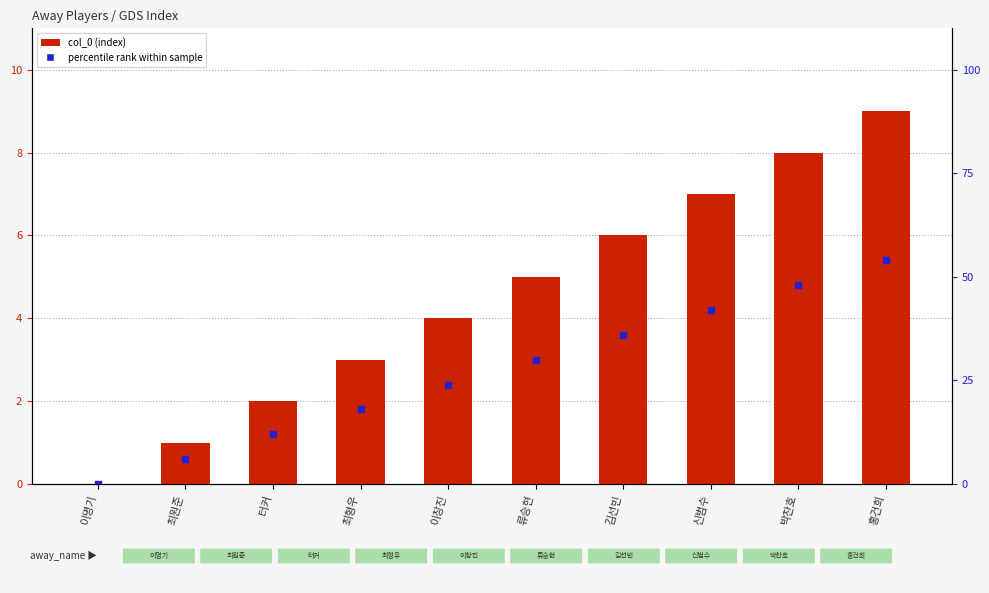

Which series contains the highest Y value?

col_0 (index)